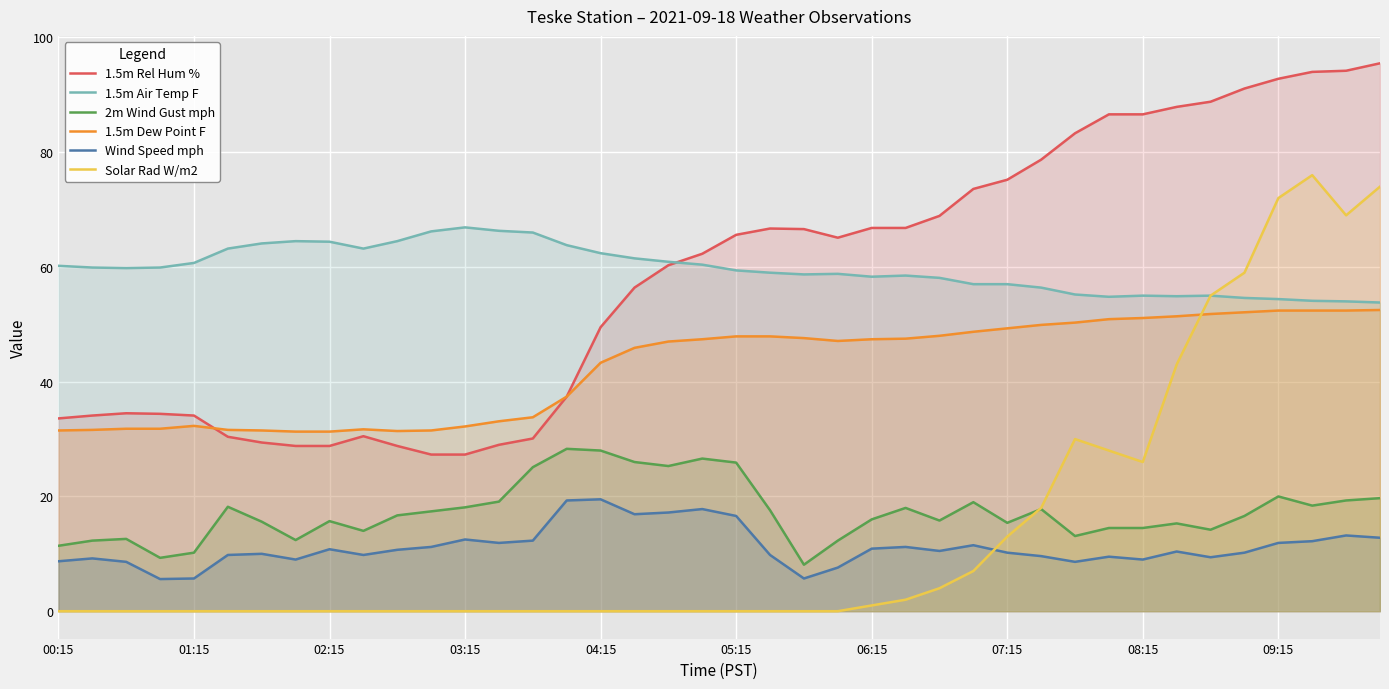

Which series has the largest range (max minus min)?

Solar Rad W/m2